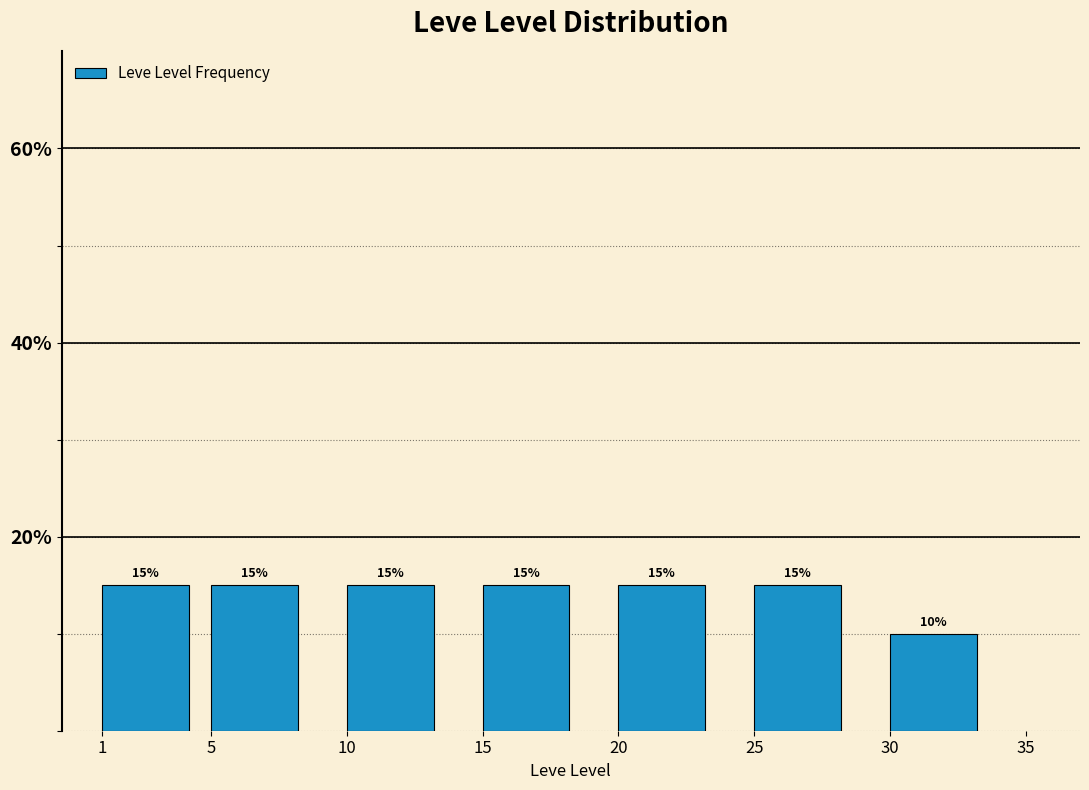

Reading left to right, list all the values displayed in this chart.

15	15	15	15	15	15	10